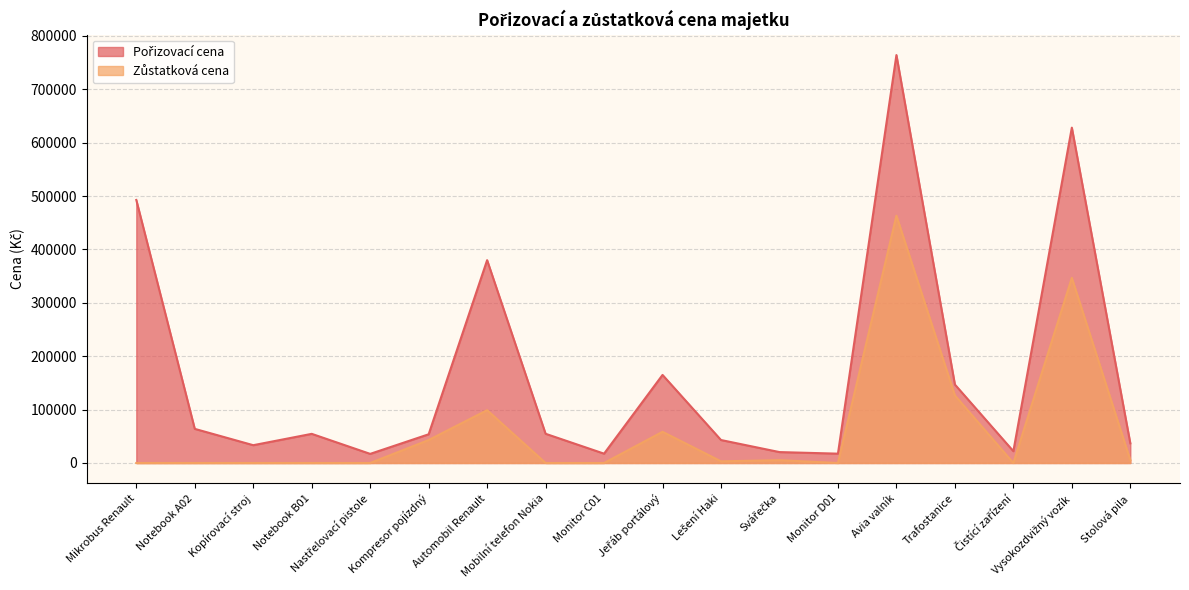

Reading left to right, transcribe all the data shown in this chart.

Pořizovací cena: 492800.0	63944.0	33360.0	54612.0	17089.0	53782.0	380000.0	54740.0	17500.0	165000.0	43038.0	20445.0	17500.0	764245.0	147000.0	22128.0	628300.0	36890.0
Zůstatková cena: 0.0	0.0	0.0	0.0	0.0	43025.6	98958.3	0.0	0.0	58437.5	3138.2	5324.2	0.0	463309.6	126583.3	0.0	346874.0	5379.8